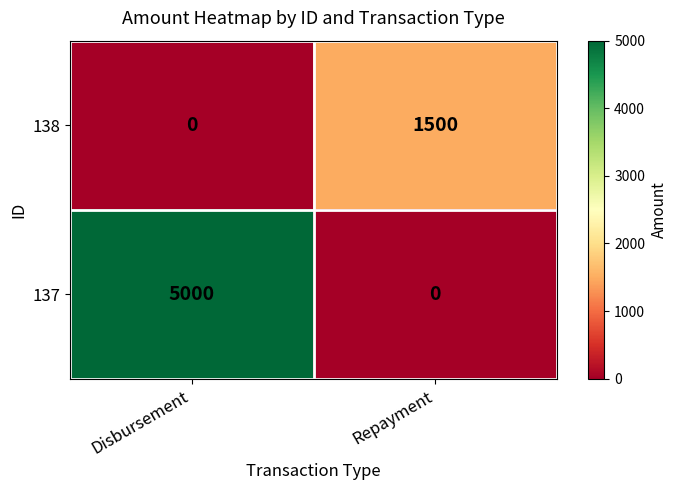

Where is 138 nearest to the value 750?

Disbursement